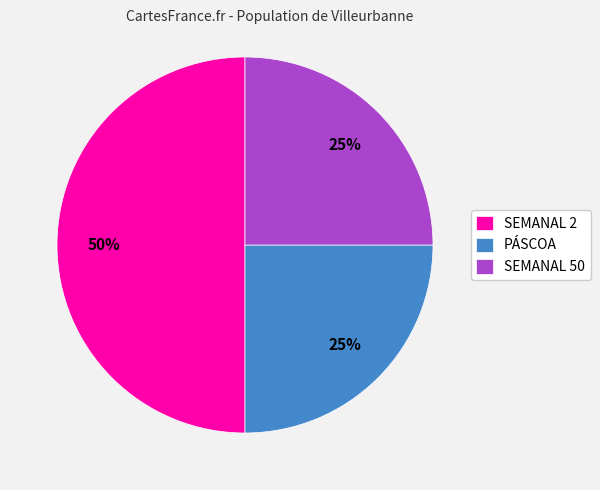

Do PÁSCOA and SEMANAL 2 together represent more than half of the pie?

Yes